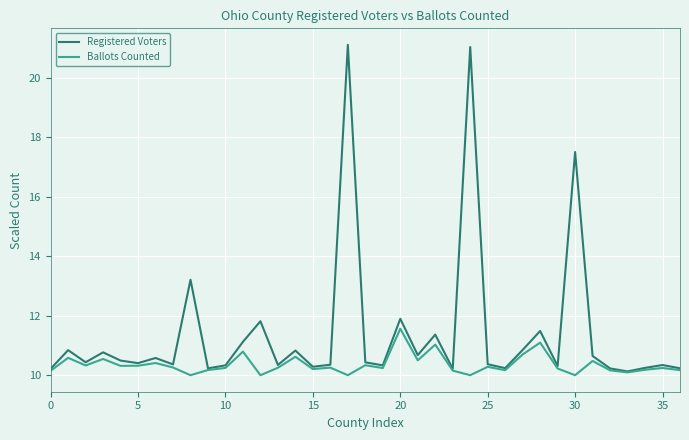

List the series in order of their peak value, lowest first.

Ballots Counted, Registered Voters